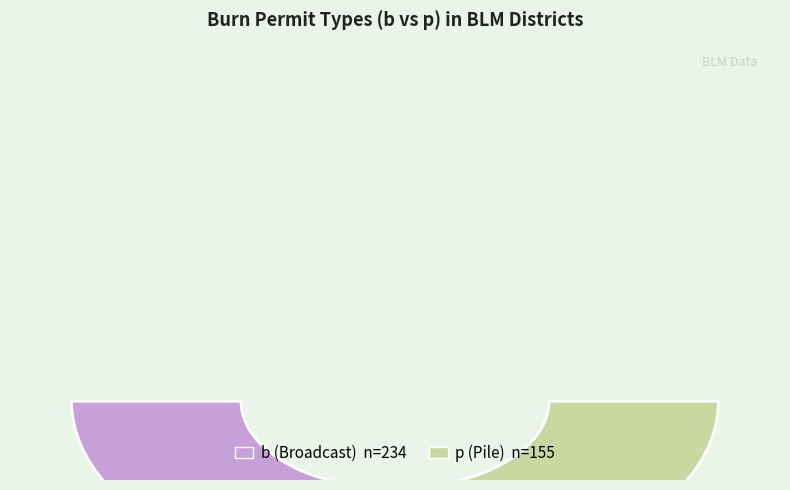

Is b the majority of the pie?

No